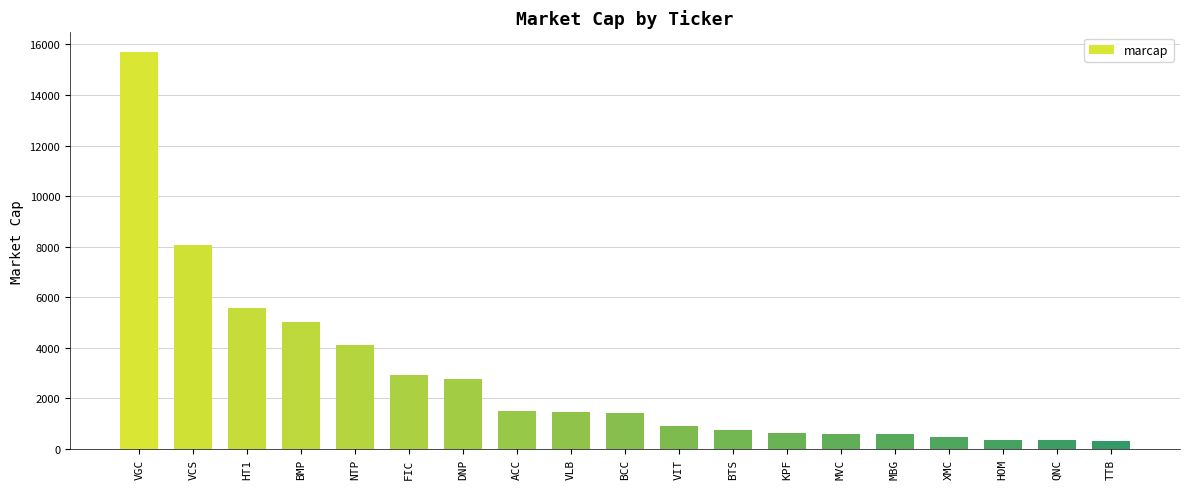

Read the value at VCS, to the nearest 100.

8100